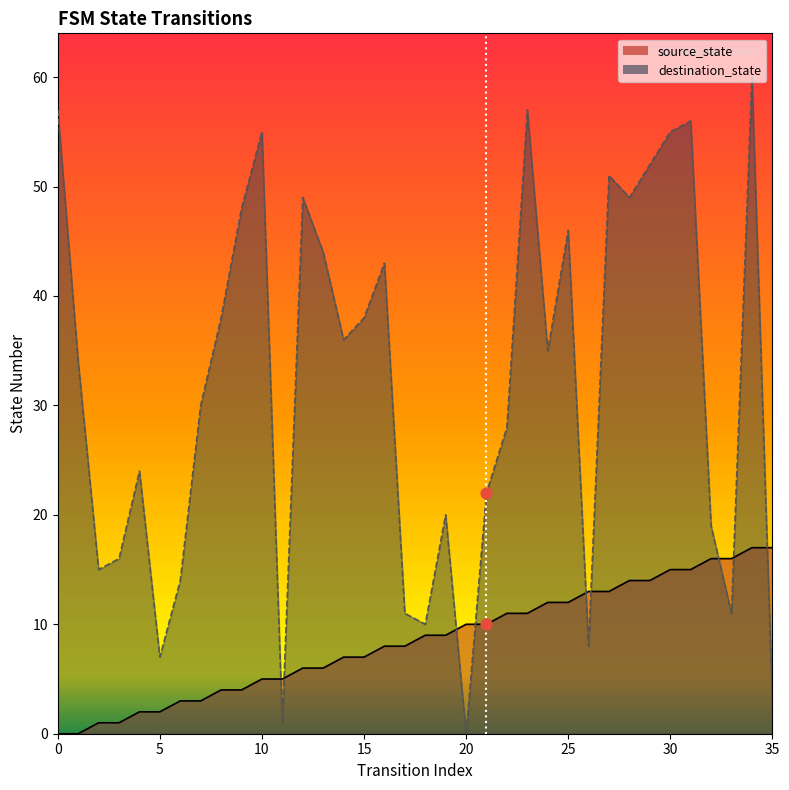

Which series has the largest total across all categories?

destination_state